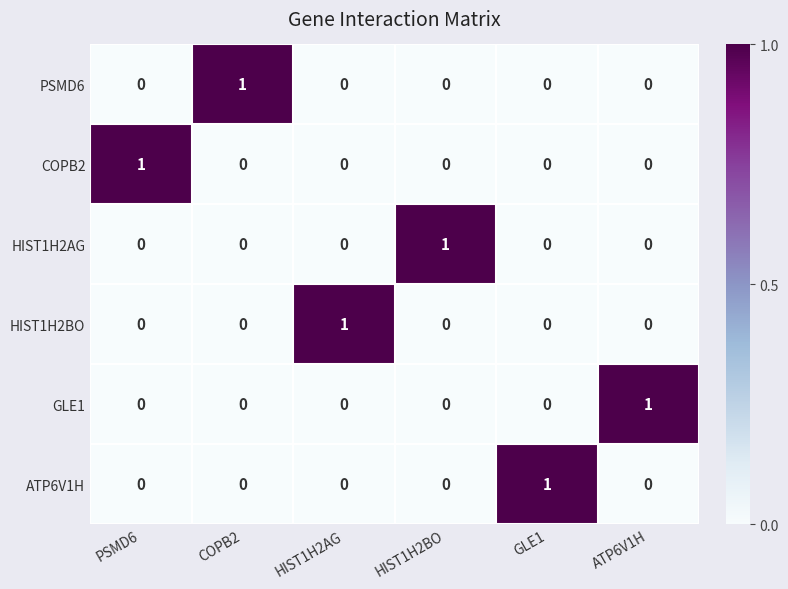

How many series are shown in this chart?

6